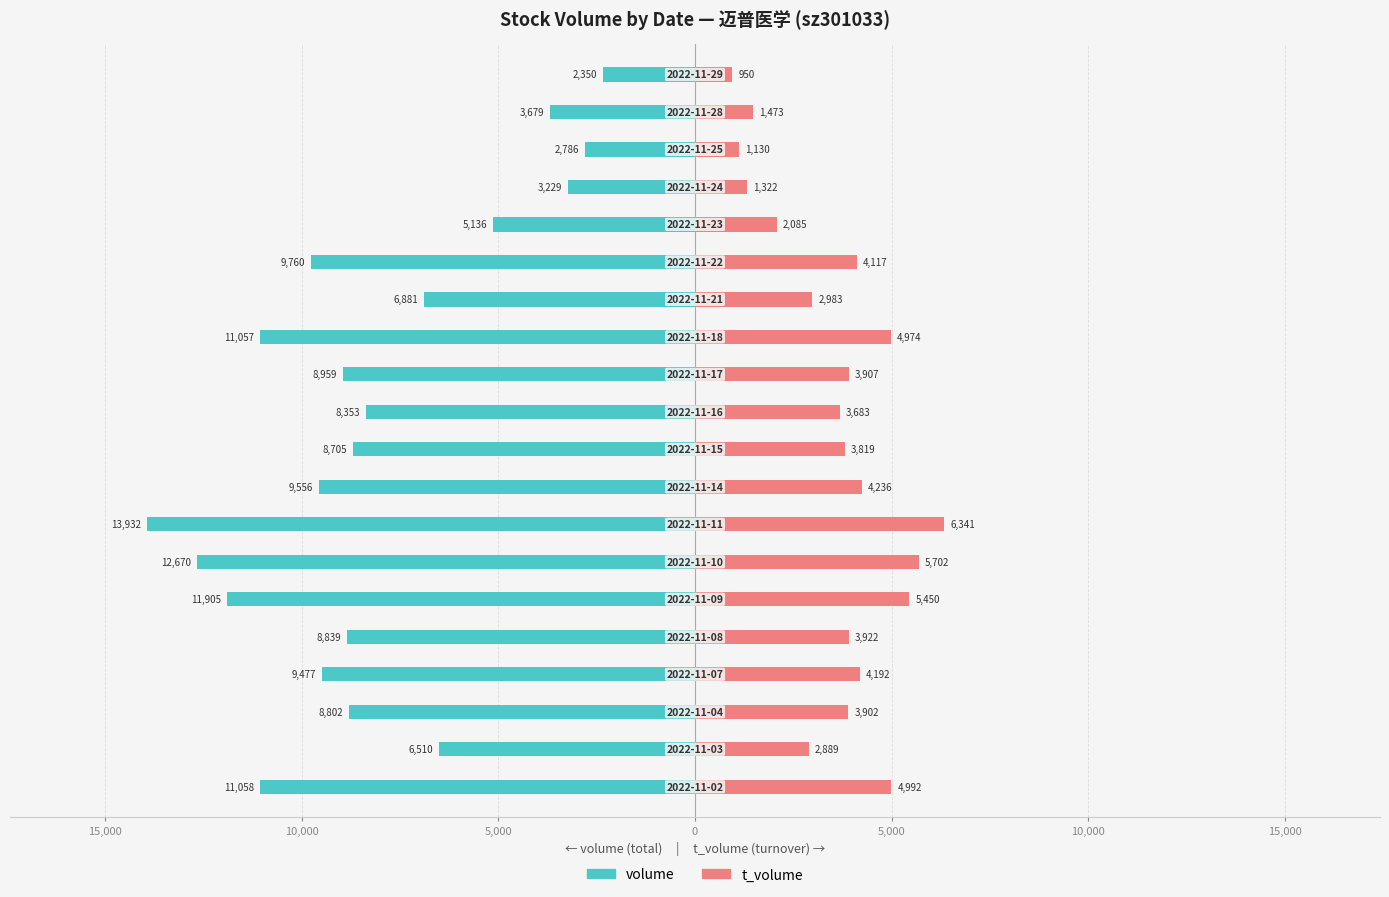

Does the chart contain stacked bars?

No